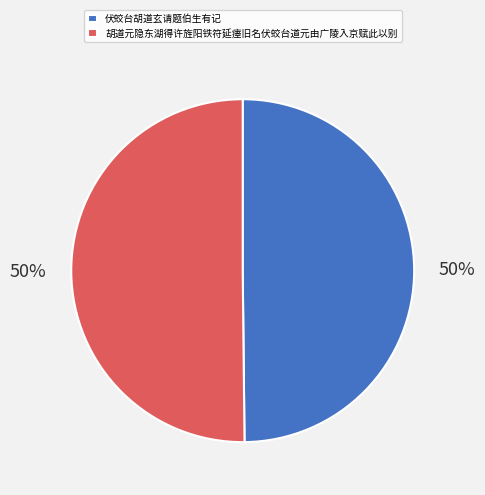

Combined, do 伏蛟台胡道玄请题伯生有记 and 胡道元隐东湖得许旌阳铁符延瘗旧名伏蛟台道元由广陵入京赋此以别 account for over 50%?

Yes